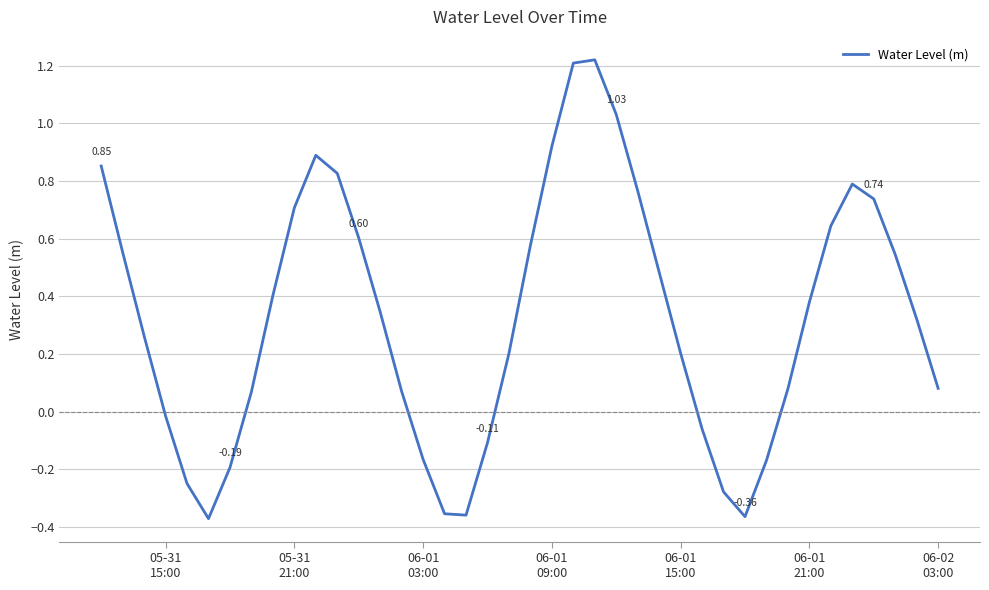

How many points are lower than both their immediate neighbors (excluding endpoints)?

3